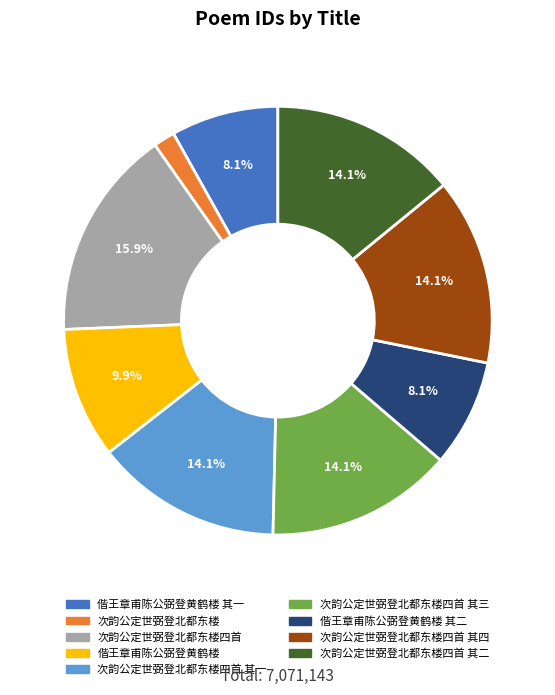

To the nearest percent, what is the difference between the 偕王章甫陈公弼登黄鹤楼 其一 and 偕王章甫陈公弼登黄鹤楼 slice percentages?

2%